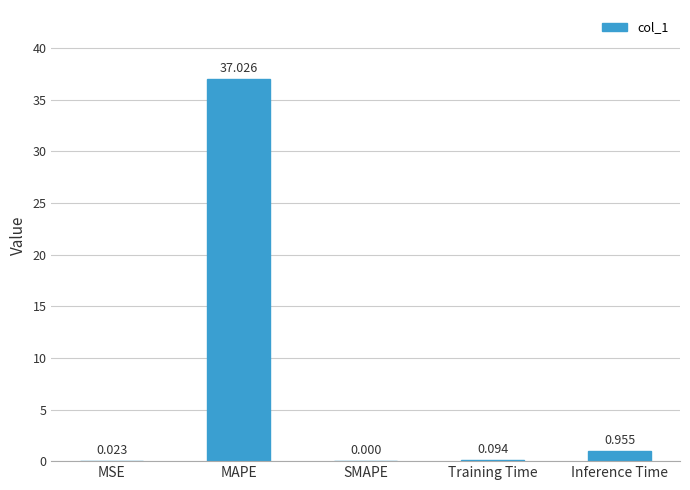

What is the change in value from MAPE to Inference Time?

-36.1